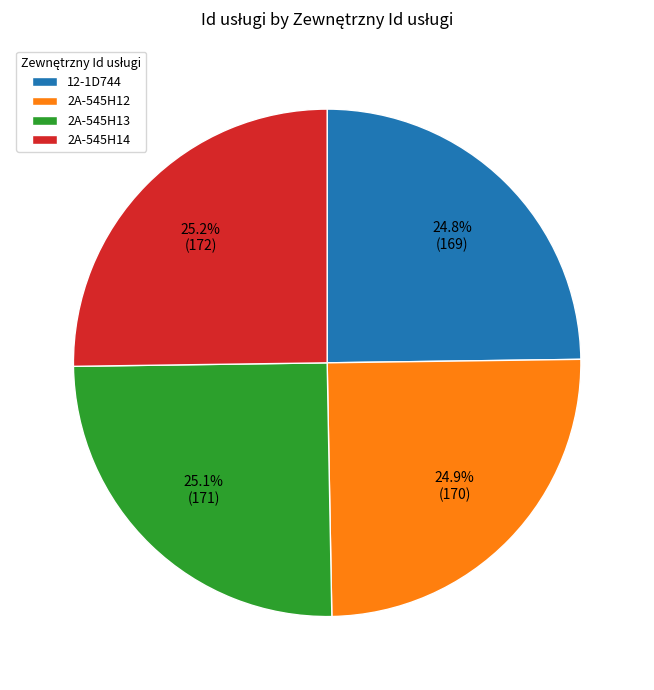

What percentage is NOT represented by 2A-545H12?

75.1%